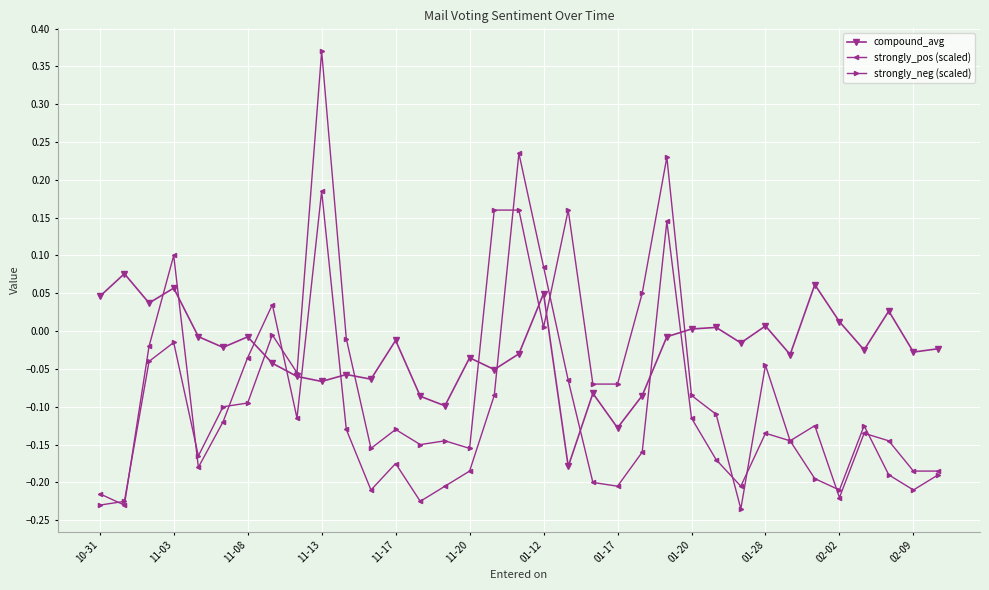

Rank the series by their average value, from lowest to highest.

strongly_pos (scaled), strongly_neg (scaled), compound_avg